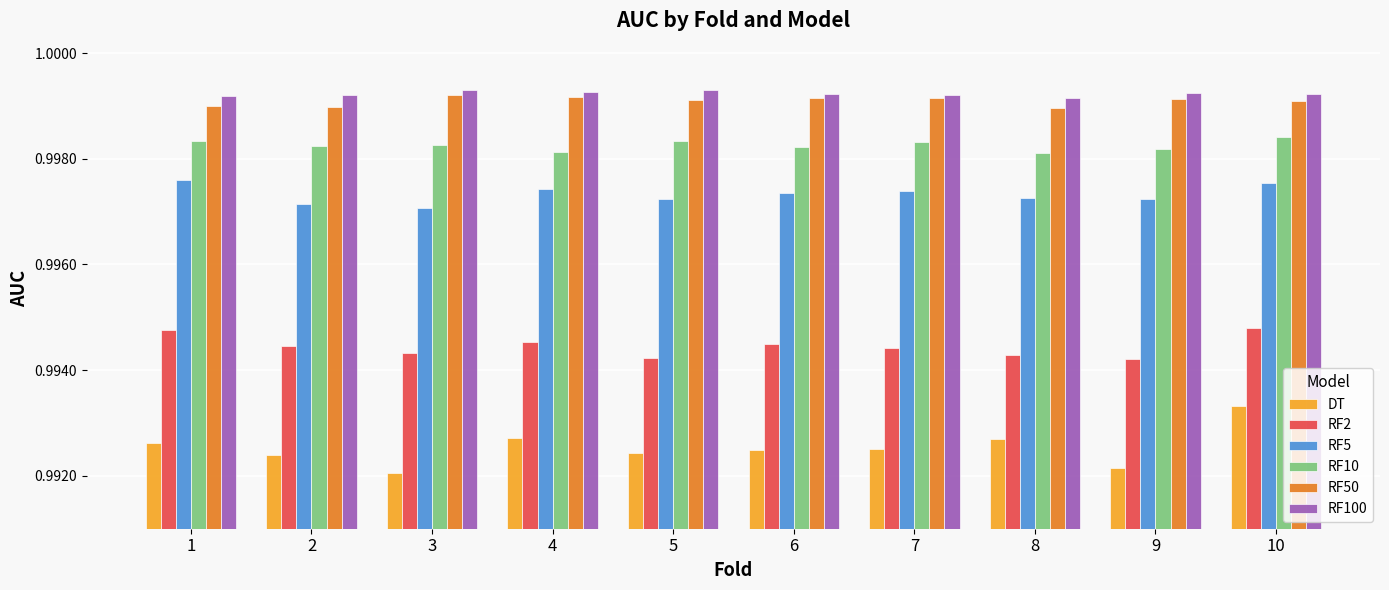

Which series has the widest spread of values?

DT